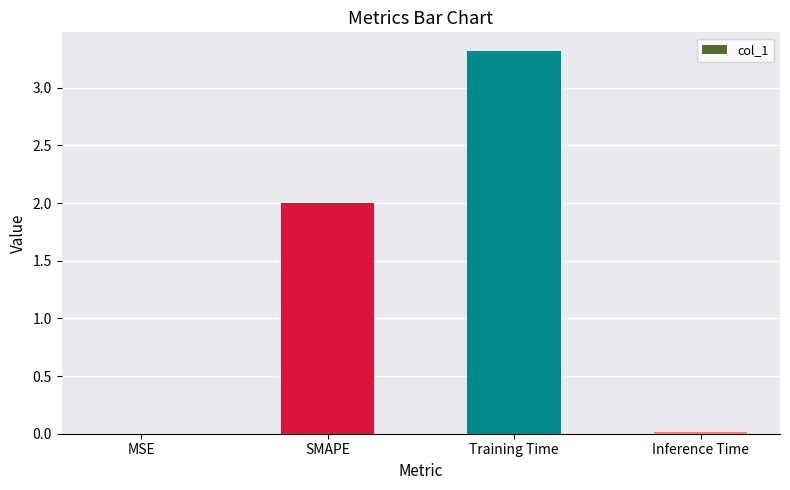

What is the sum of all values?

5.3